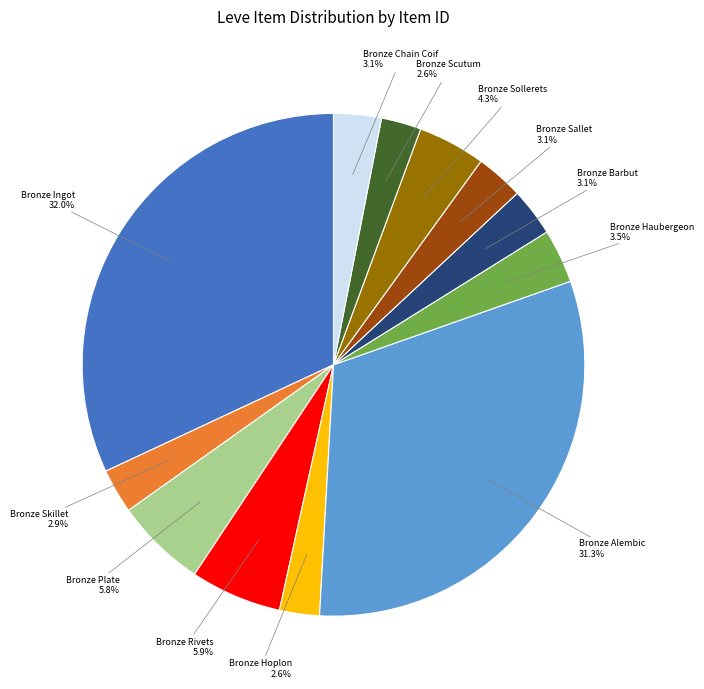

What is the largest slice in the pie chart?

Bronze Ingot